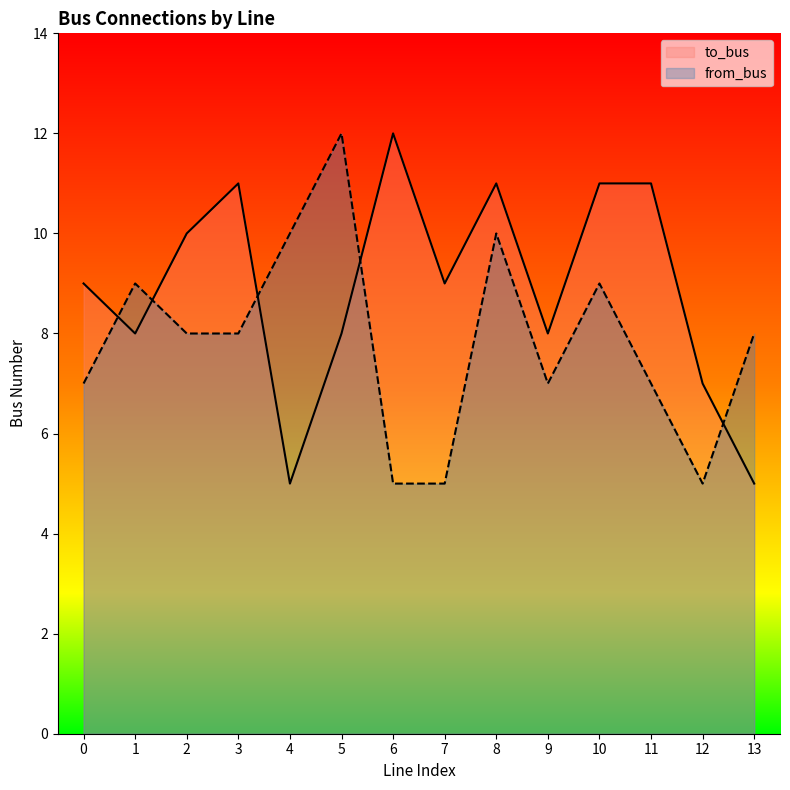

What is the difference between the maximum and minimum values in the from_bus series?

7